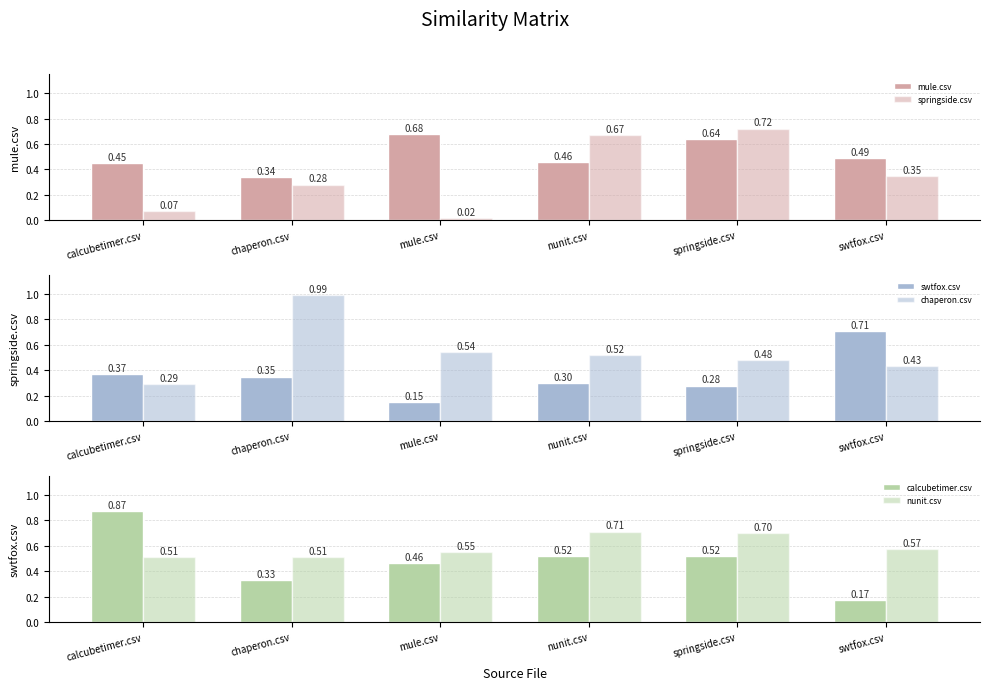

Is the value of springside.csv at swtfox.csv greater than the value of swtfox.csv at chaperon.csv?

No